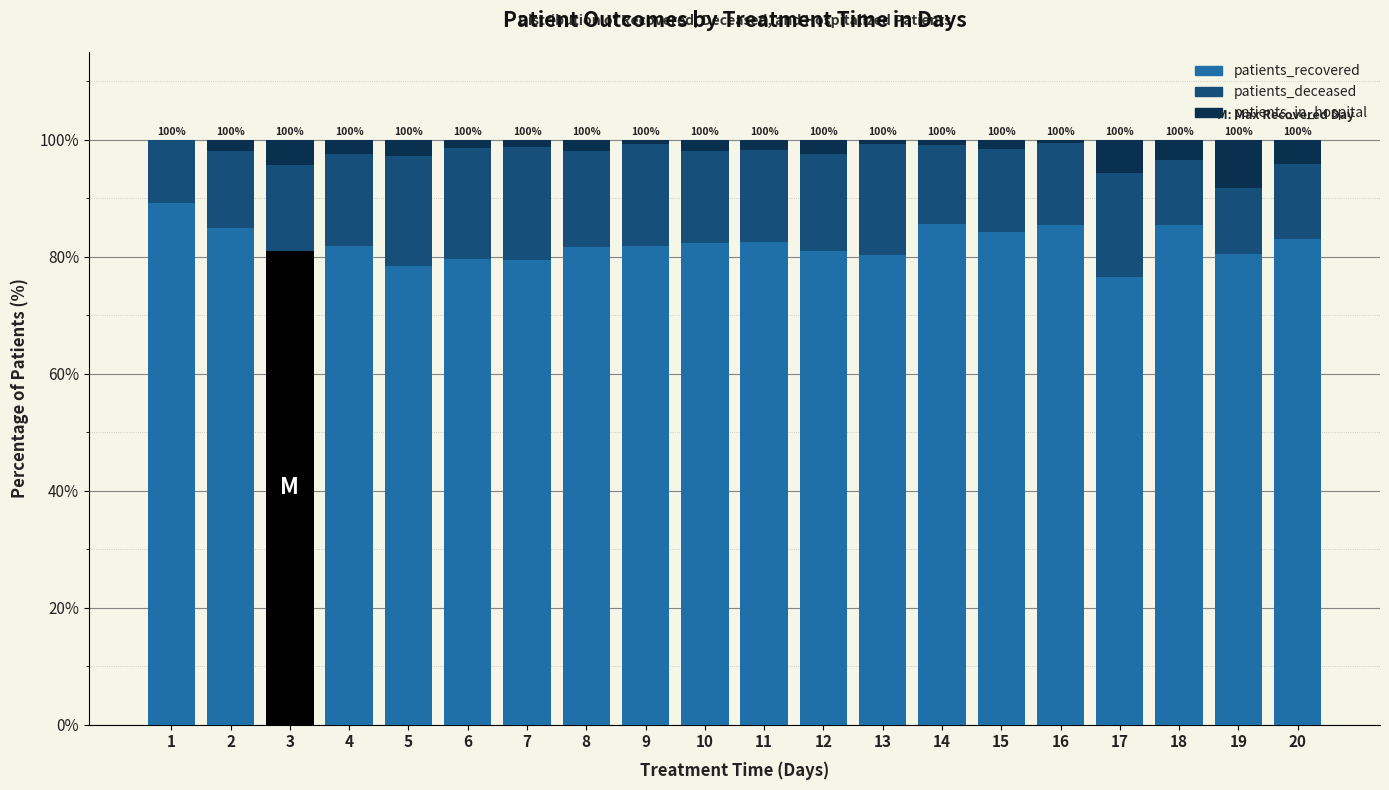

What is the total value across all series at 13?

100.0